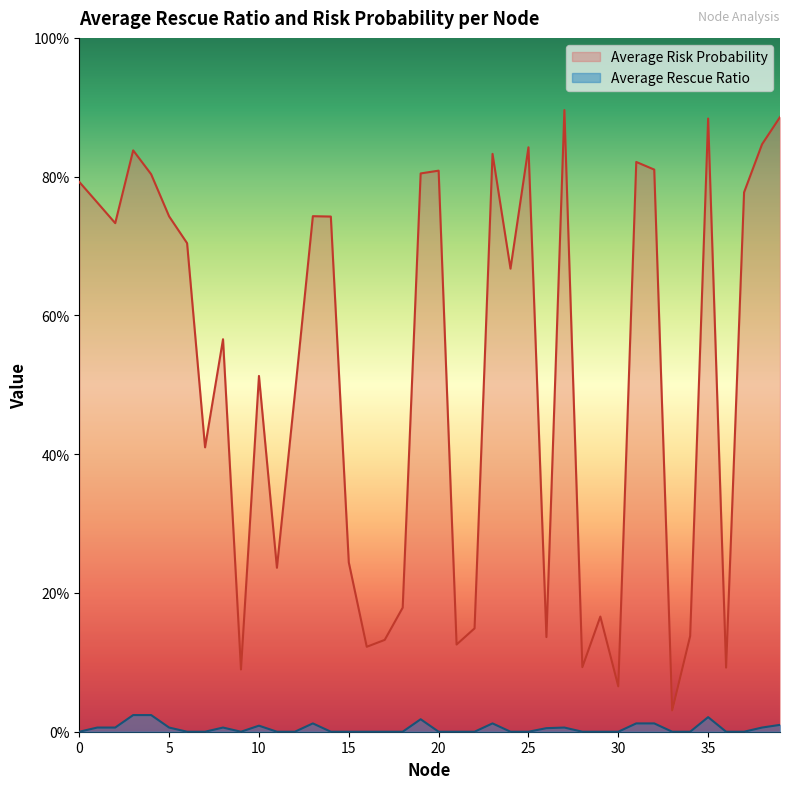

What is the difference between the maximum and minimum values in the Average Risk Probability series?

0.9